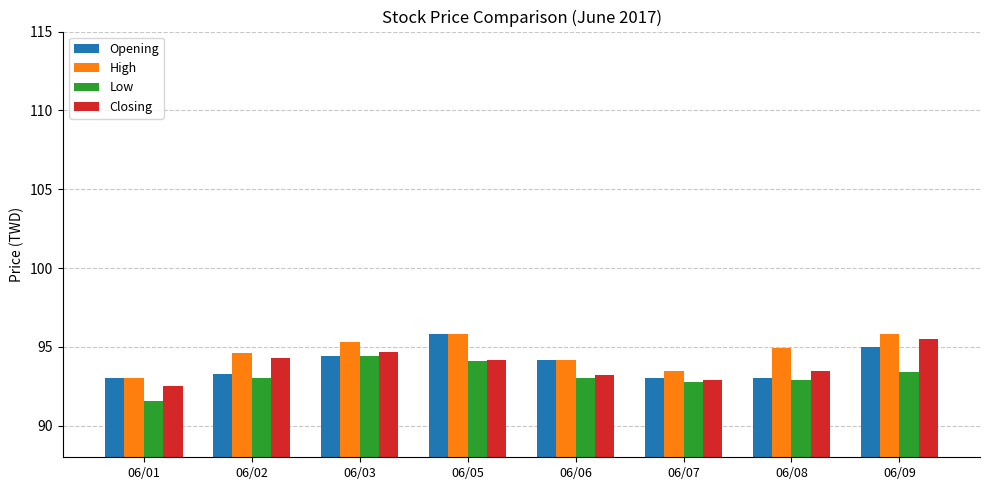

Which series has the largest total across all categories?

High